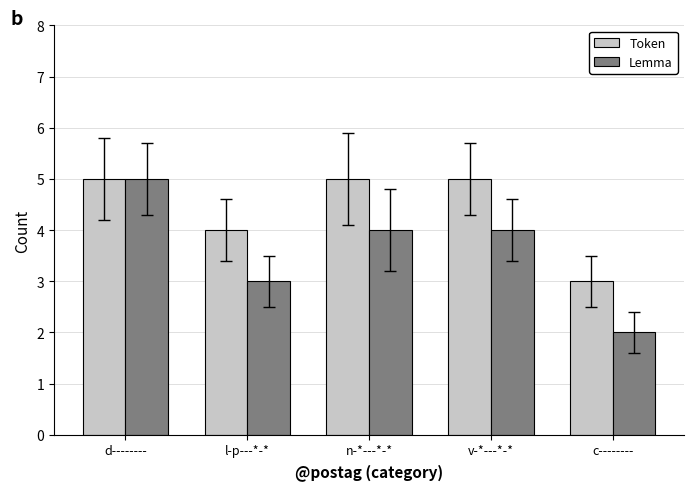

Reading right to left, what are all the values shown in this chart?

Token: 3	5	5	4	5
Lemma: 2	4	4	3	5